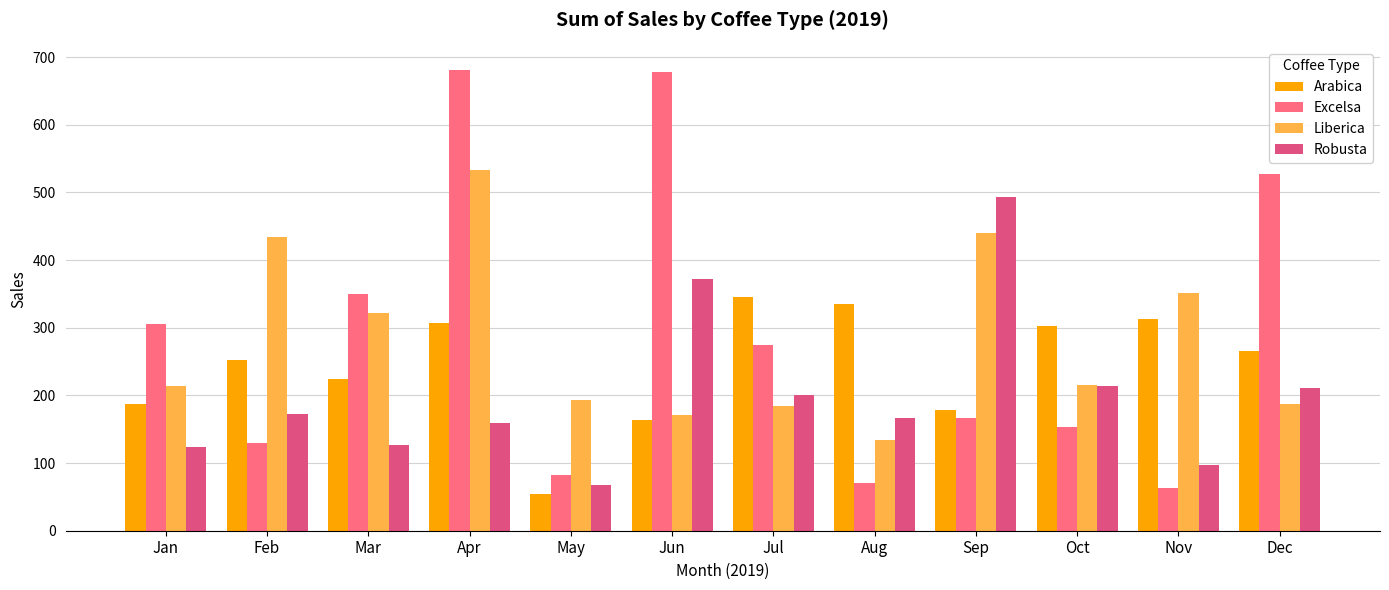

The value of Arabica at Mar is 46.4. True or false?

False